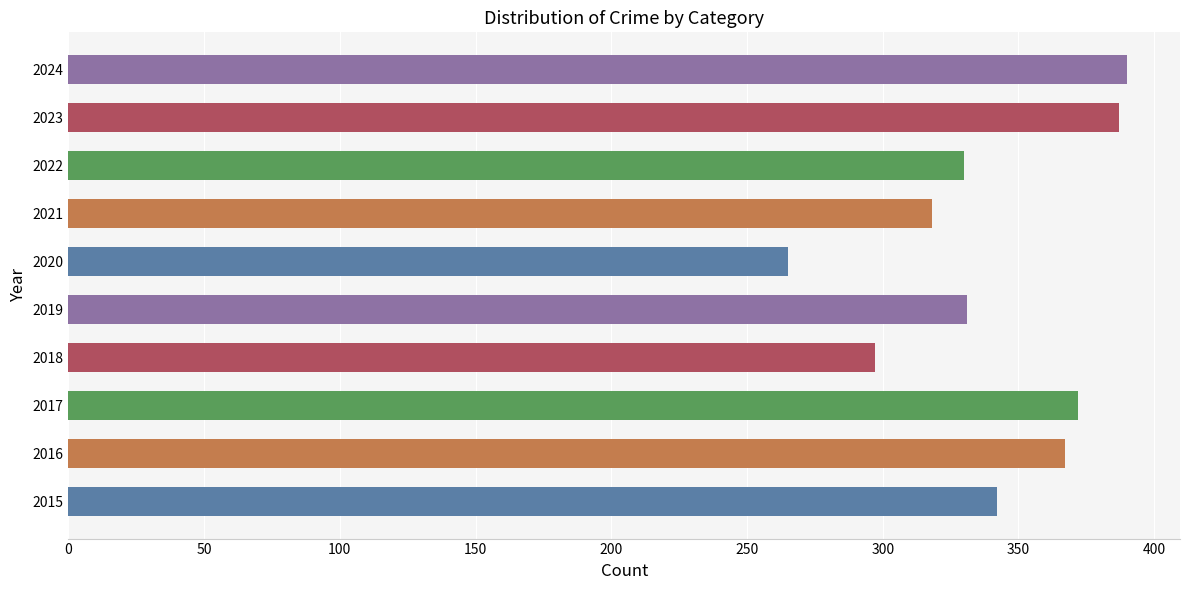

What is the difference between the maximum and minimum values?

125